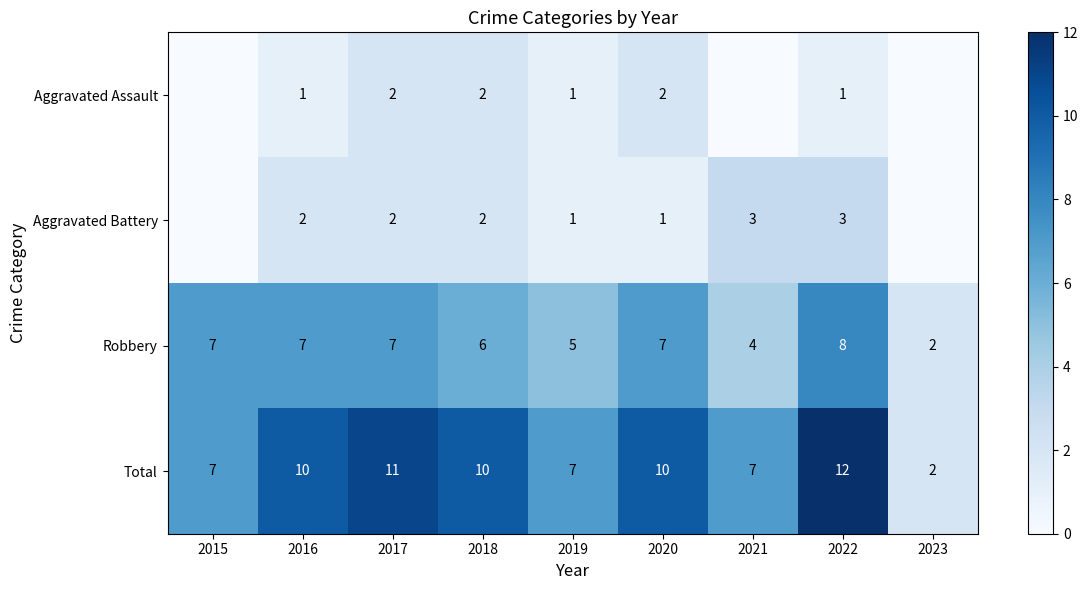

True or false: Robbery has a value of 2 at 2020.

False